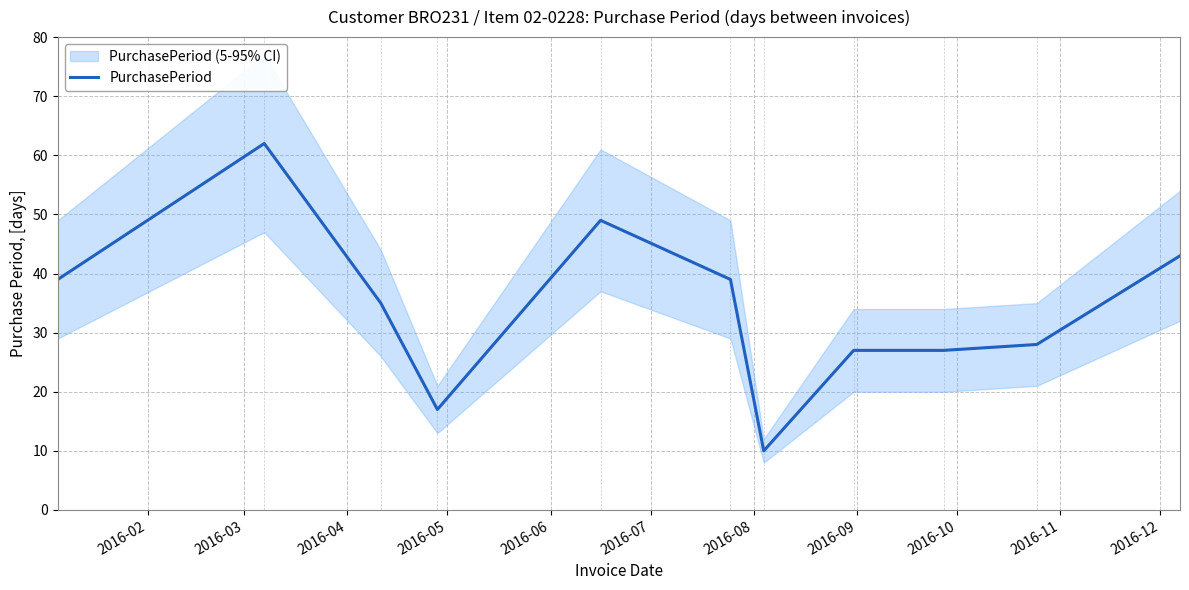

Which category has the lowest value across all series?

2016-08